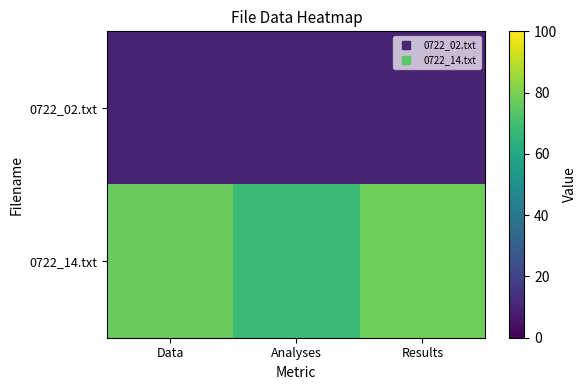

List the series in order of their overall mean, lowest first.

0722_02.txt, 0722_14.txt